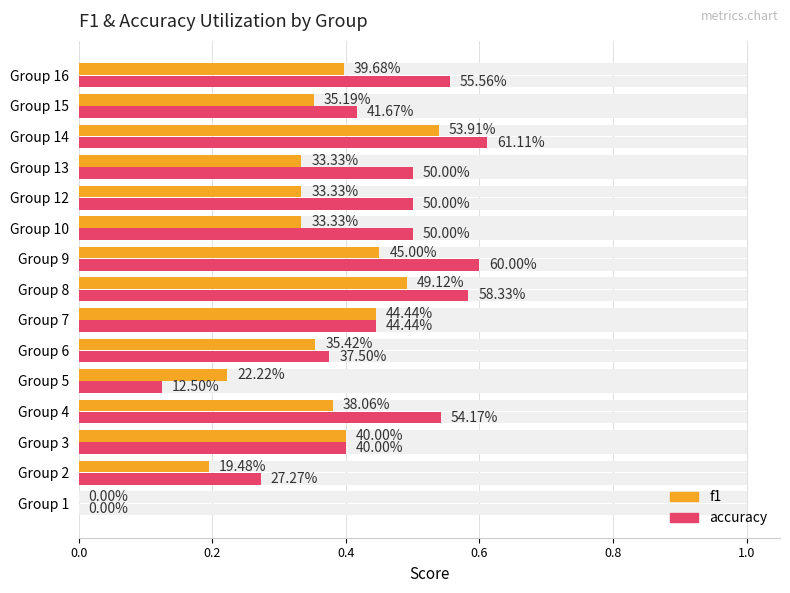

Reading right to left, list all the values displayed in this chart.

f1: 0.4	0.4	0.5	0.3	0.3	0.3	0.5	0.5	0.4	0.4	0.2	0.4	0.4	0.2	0.0
accuracy: 0.6	0.4	0.6	0.5	0.5	0.5	0.6	0.6	0.4	0.4	0.1	0.5	0.4	0.3	0.0